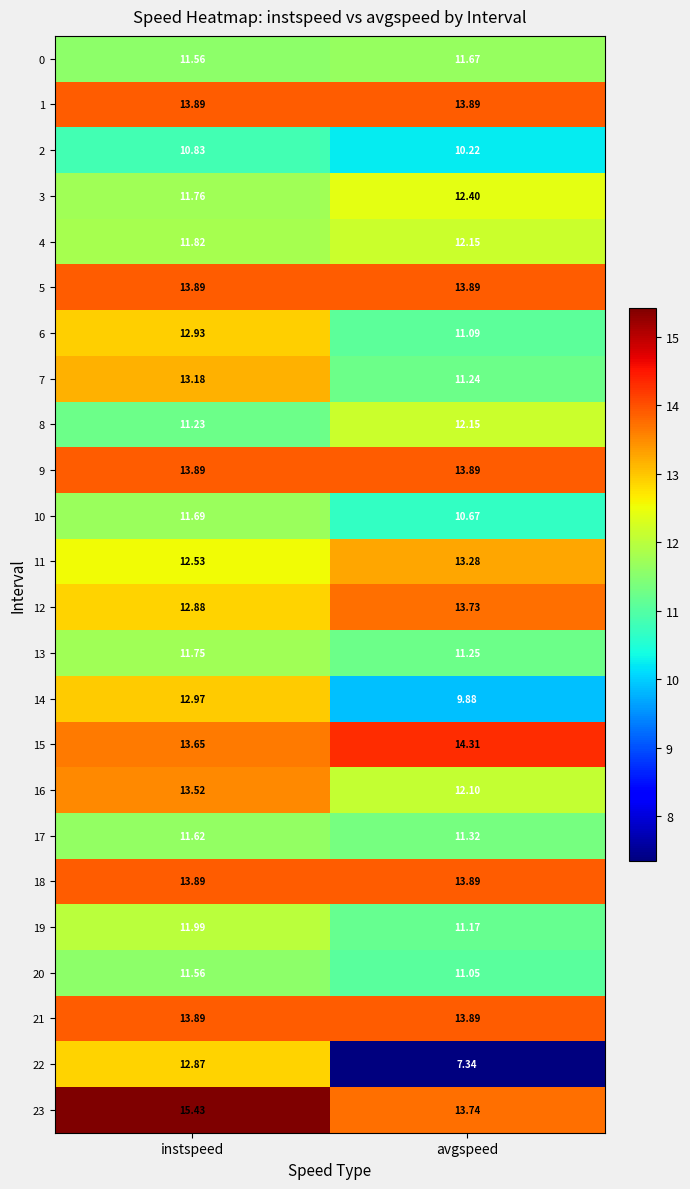

Is the value of 20 at instspeed greater than the value of 5 at avgspeed?

No